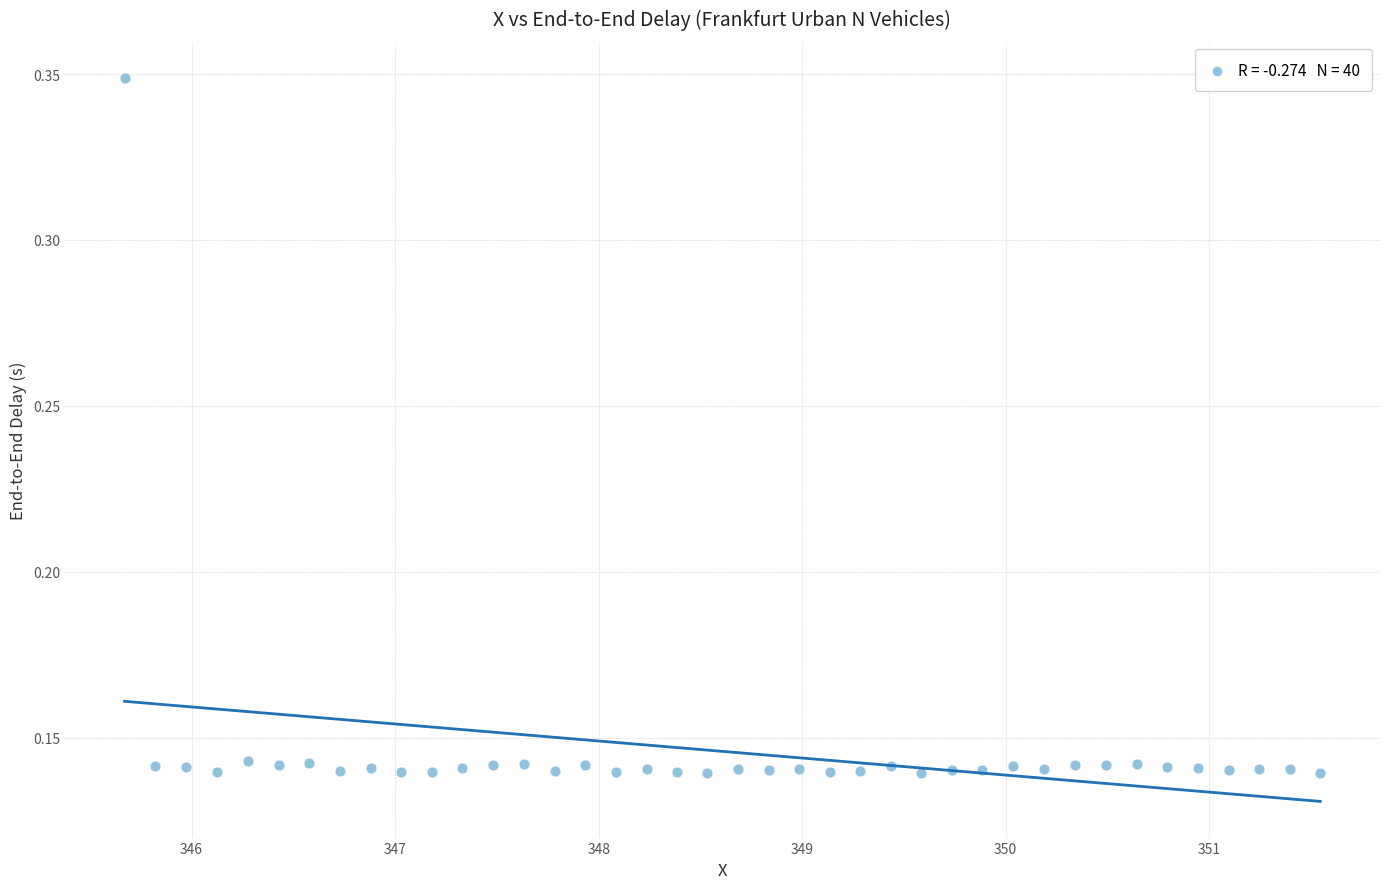

What is the range of X values (max minus min)?

5.9